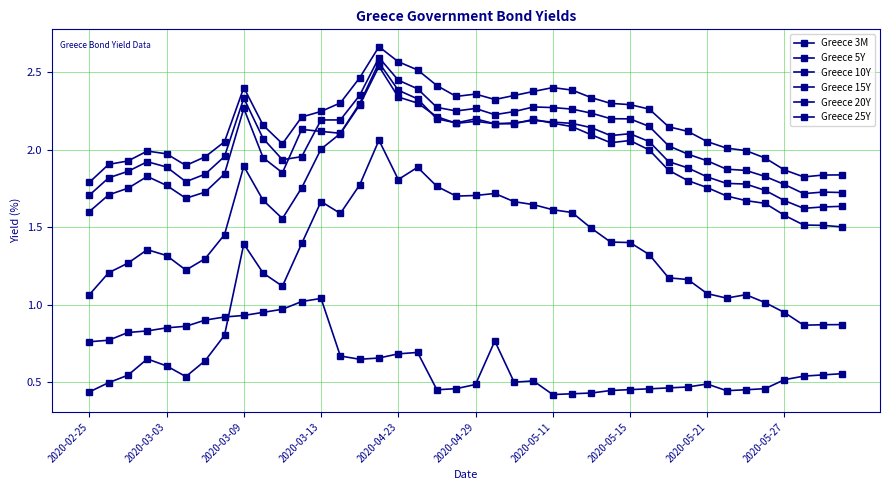

Does the chart display data point markers on the line(s)?

Yes